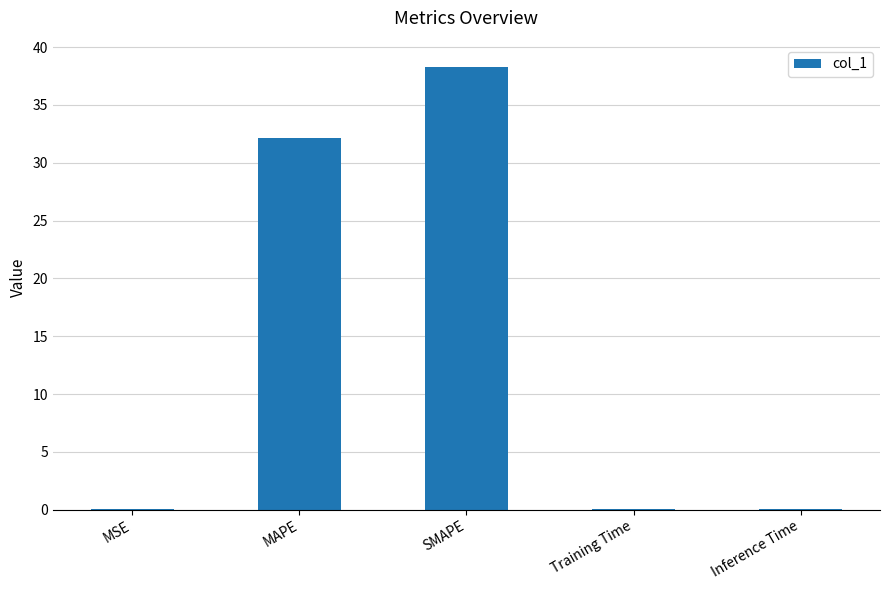

What is the greatest value displayed?

38.3